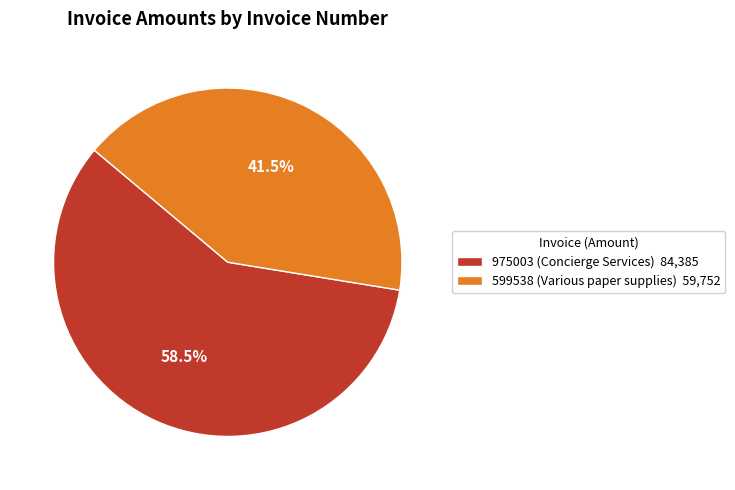

To the nearest percent, what is the combined percentage of 599538 (Various paper supplies) and 975003 (Concierge Services)?

100%